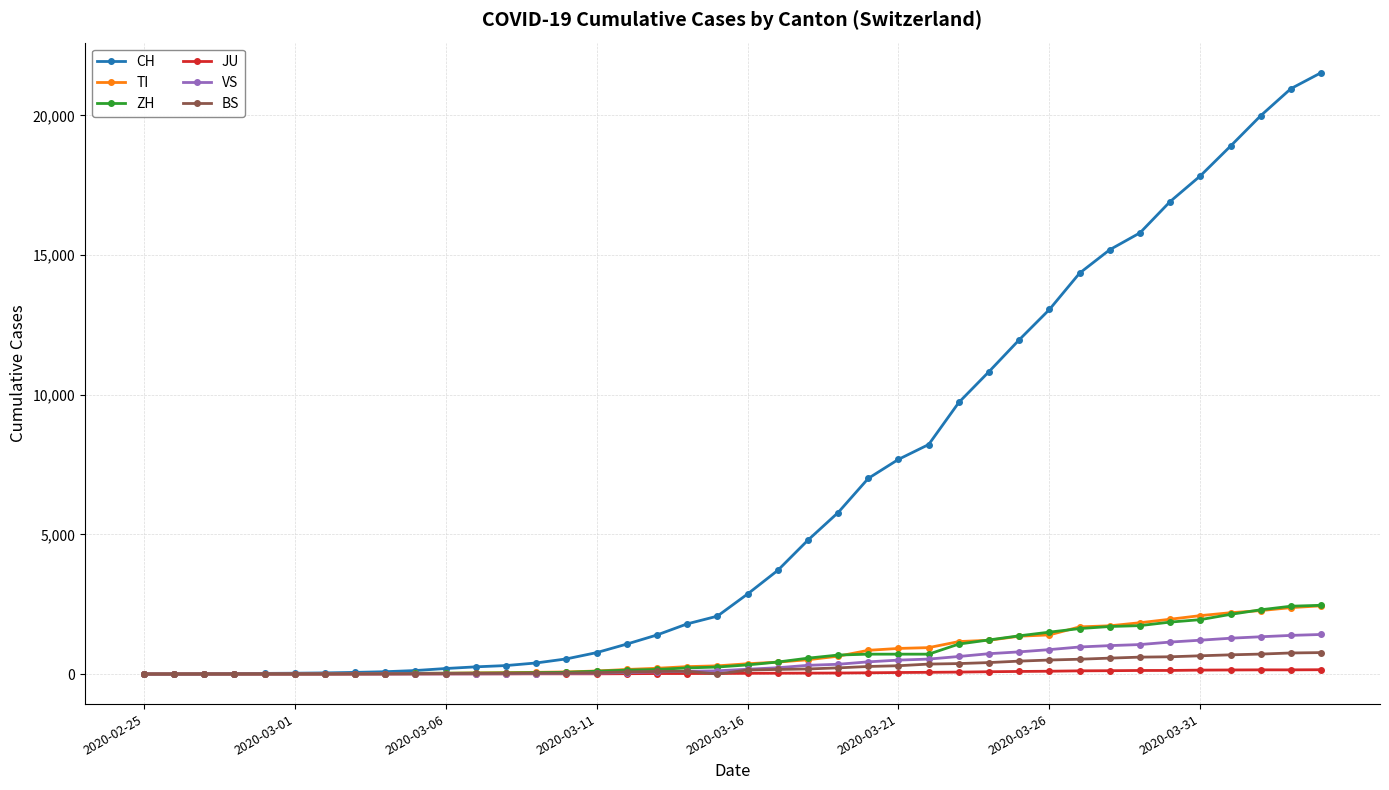

What is the difference between the maximum and minimum values in the ZH series?

2461